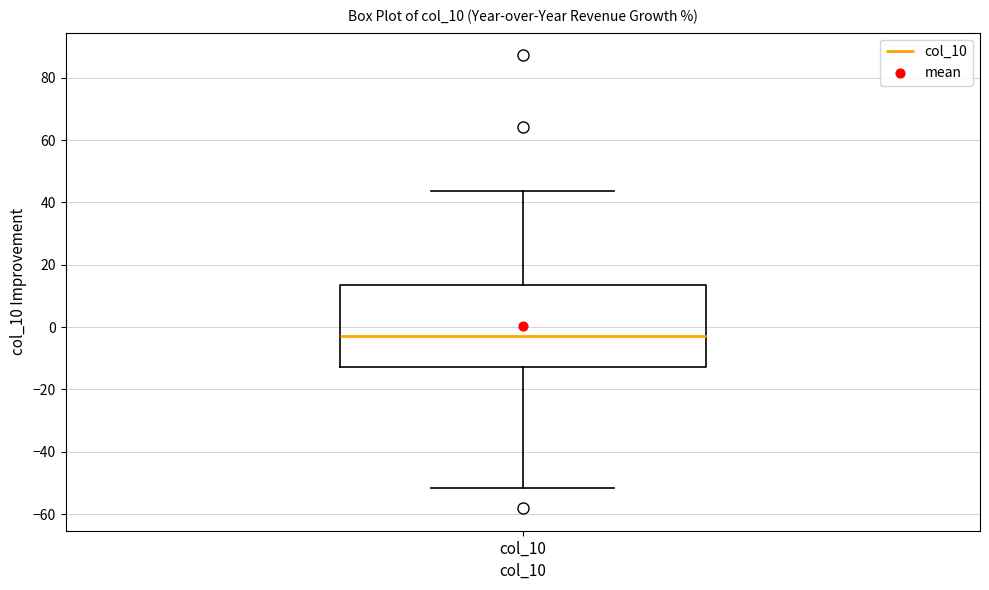

Transcribe this box plot: give where the median line is, the range the box spans, and where the two whiskers end, as read against the y-axis. The values are not printed on the chart, so give them approximately, as read against the axis.

median -2, box -12 to 14, whiskers -52 to 44